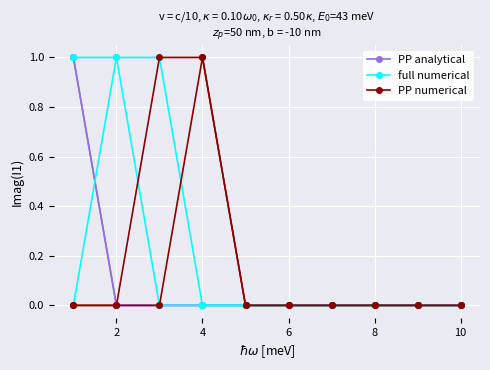

What is the sum of all full numerical values?

2